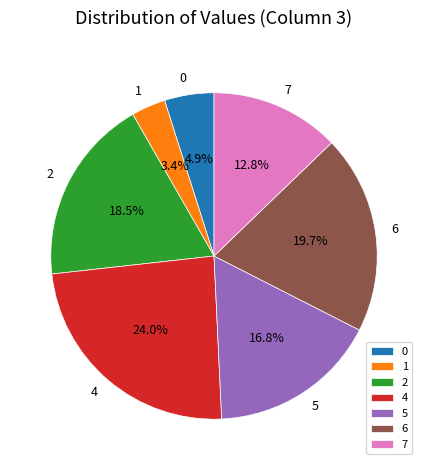

What is the largest slice in the pie chart?

4